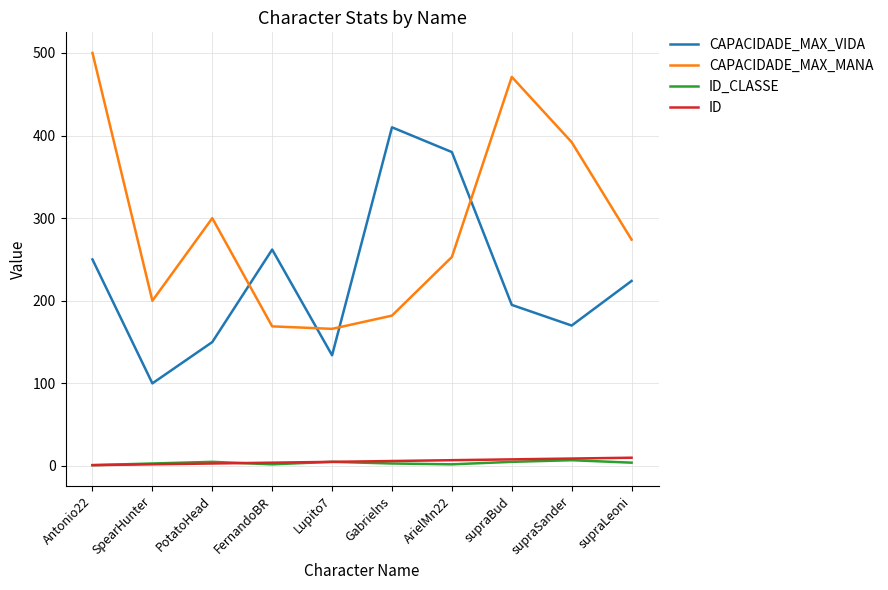

At which category is the sum across all series the highest?

Antonio22